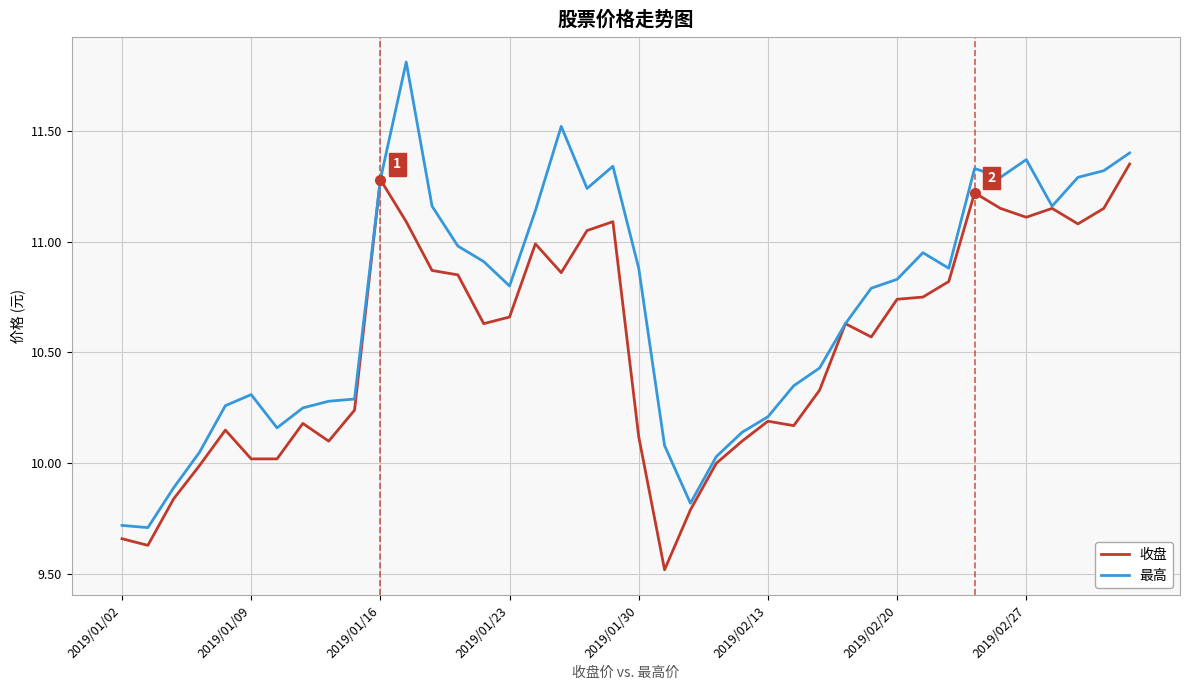

What is the minimum value for 收盘?

9.5